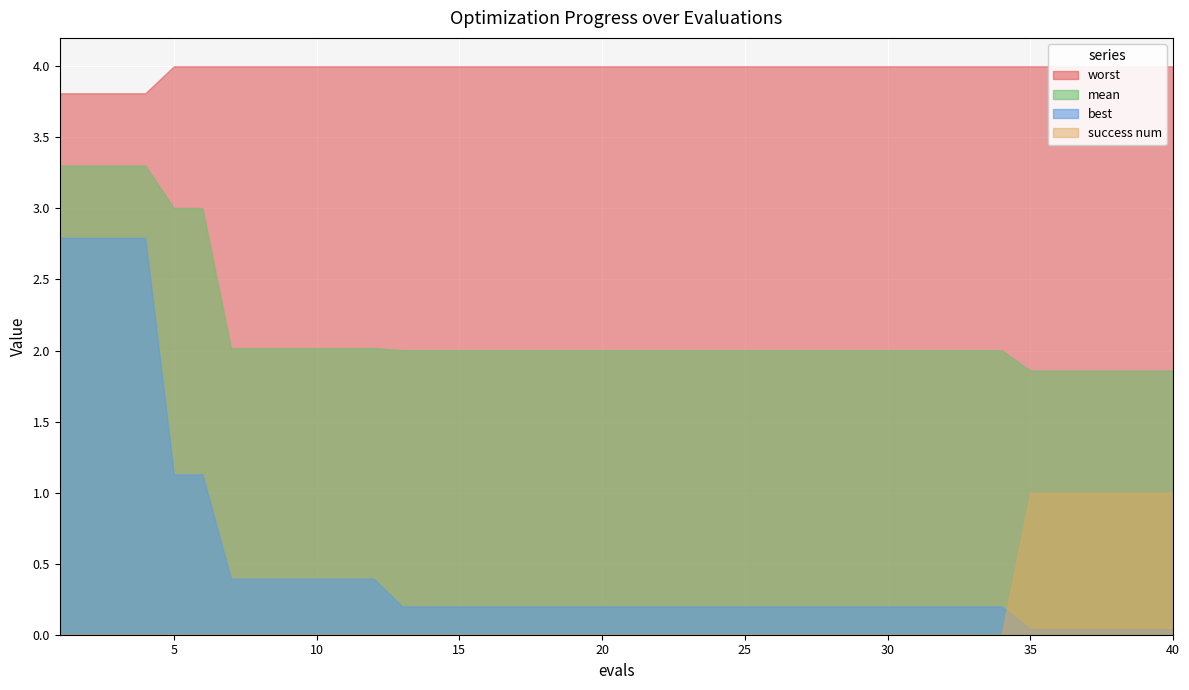

True or false: mean and best cross at least once.

False